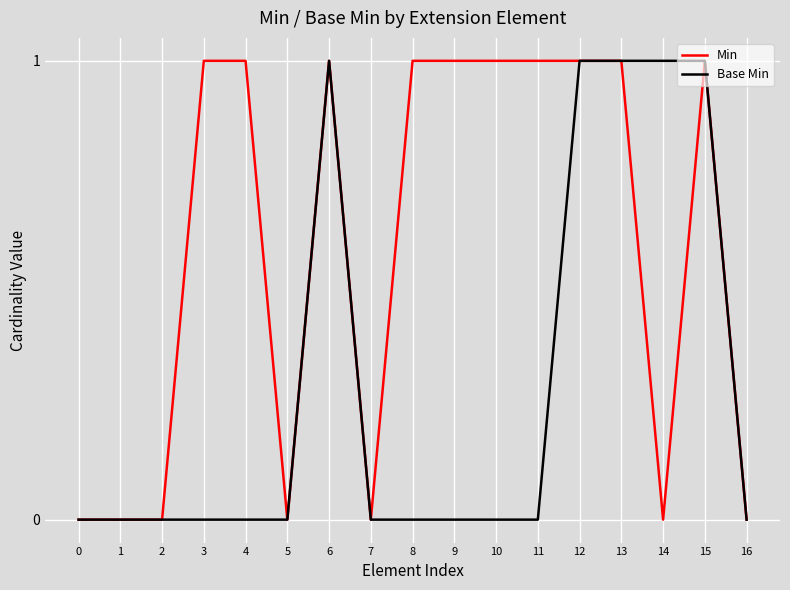

List the series in order of their overall mean, highest first.

Min, Base Min